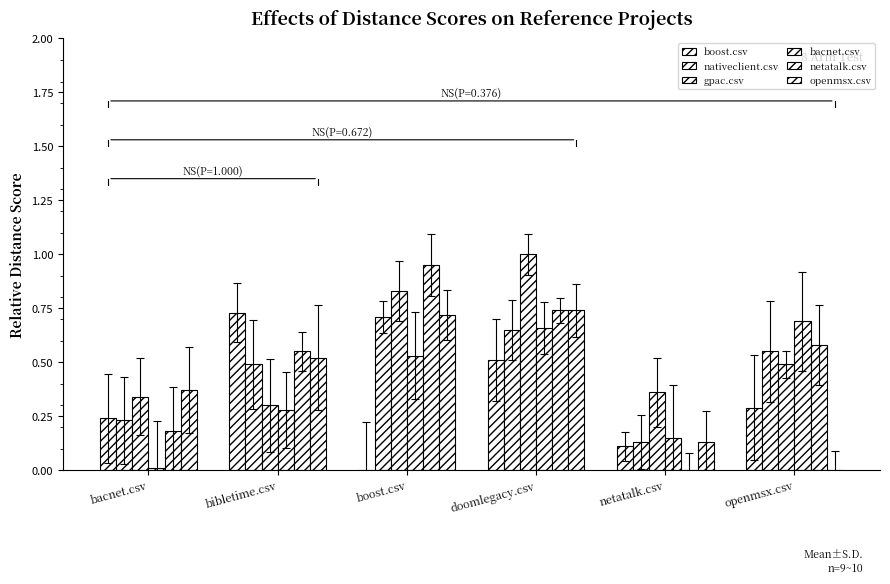

List the labels in order of gpac.csv value, largest first.

doomlegacy.csv, boost.csv, openmsx.csv, netatalk.csv, bacnet.csv, bibletime.csv